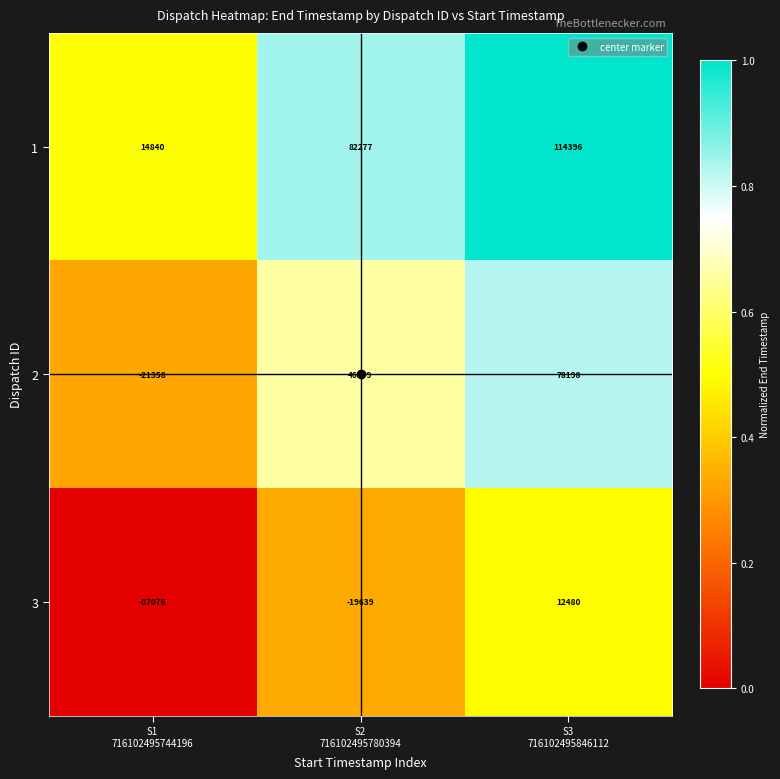

Count the 1 values in the range 14840 to 114396.

3